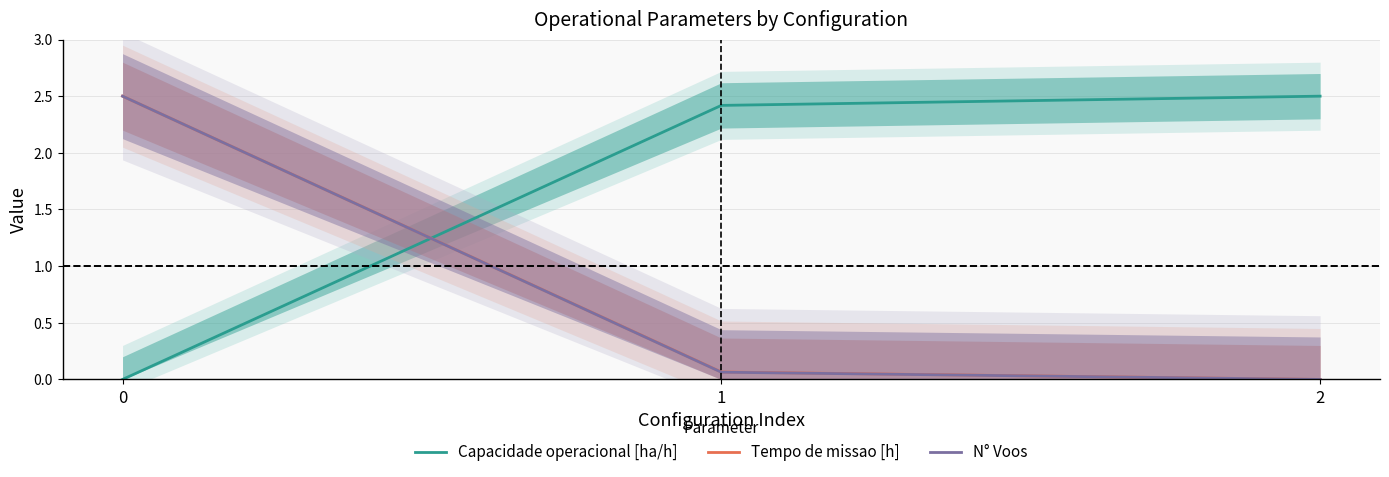

True or false: Tempo de missao [h] has a value of 2.5 at 0.

True